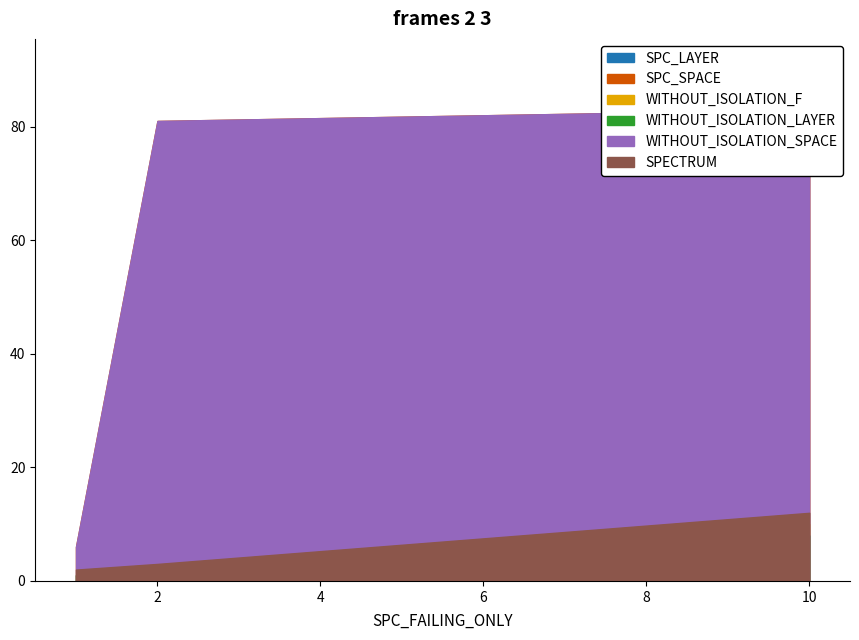

At how many categories does at least one series exceed 39?

2